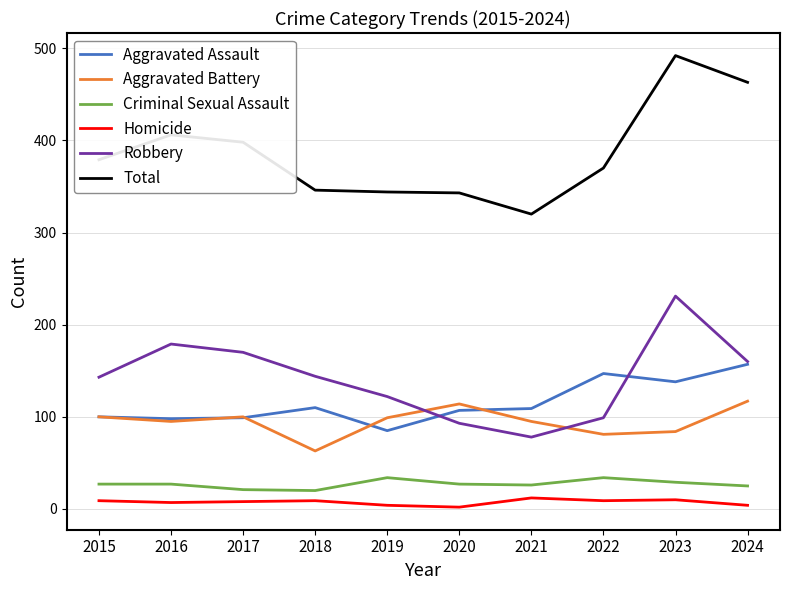

Which series has the largest range (max minus min)?

Total